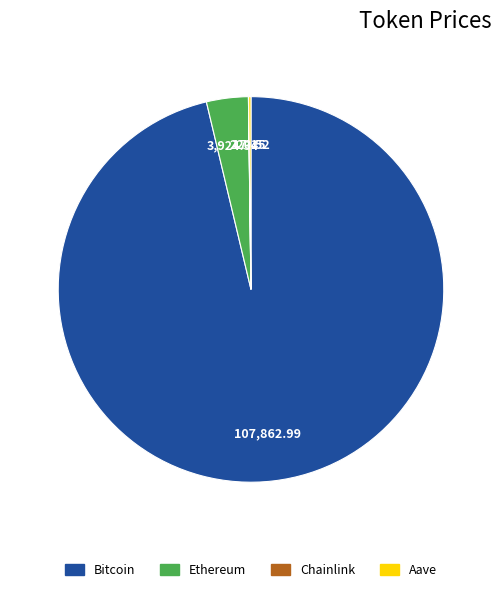

What is the largest slice in the pie chart?

Bitcoin